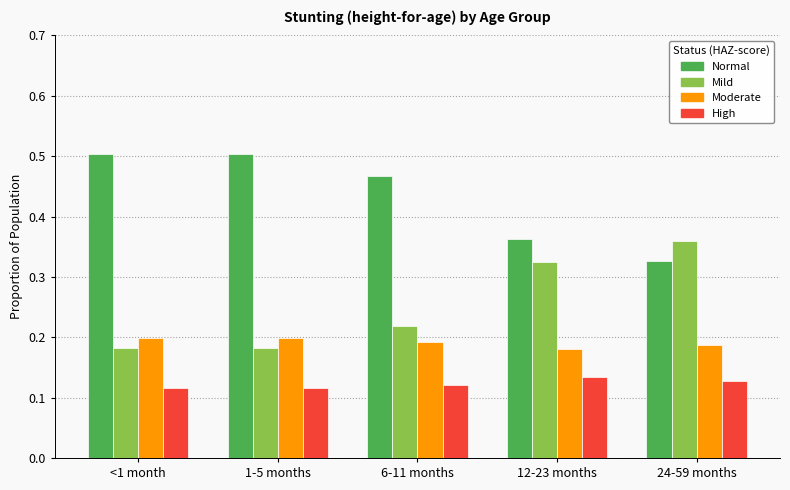

Is the value of High at 12-23 months greater than the value of Normal at 12-23 months?

No